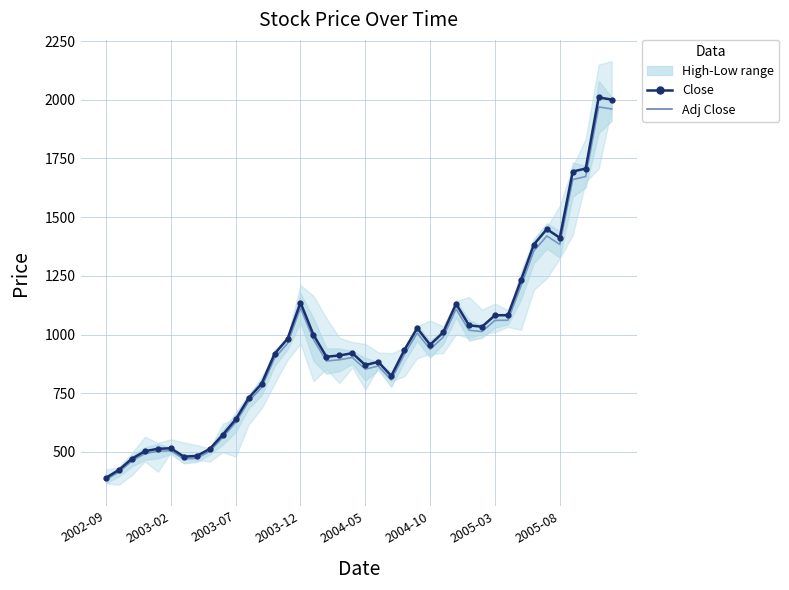

Reading left to right, extract all data points from this chart.

Close: 389.6	423.8	471.2	503.3	513.4	515.8	480.0	482.9	512.8	573.1	638.5	729.5	790.3	918.0	981.8	1136.3	999.0	905.5	910.8	920.8	870.1	883.8	823.7	932.8	1027.3	956.4	1008.9	1131.2	1039.2	1033.4	1082.1	1082.7	1230.6	1383.6	1449.1	1412.4	1694.3	1707.2	2009.9	2001.1
Adj Close: 381.8	415.3	461.8	493.2	503.1	505.4	470.4	473.2	502.5	561.6	625.8	714.9	774.5	899.6	962.2	1113.5	979.0	887.4	892.6	902.4	852.7	866.1	807.2	914.1	1006.8	937.2	988.7	1108.5	1018.4	1012.7	1060.4	1061.0	1205.9	1355.9	1420.1	1384.1	1660.4	1673.0	1969.7	1961.0